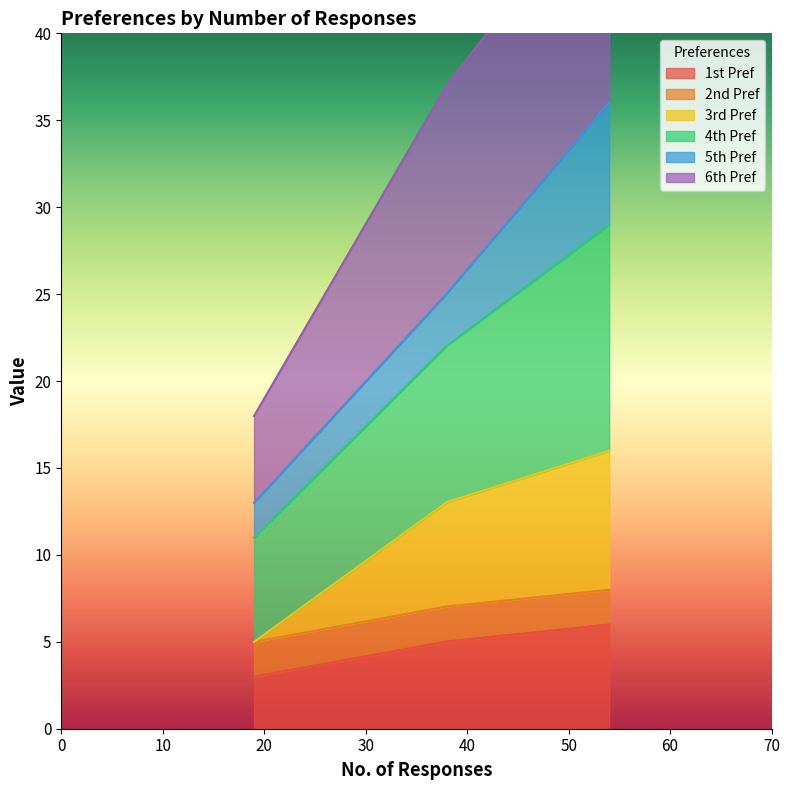

Which label corresponds to the largest value in the chart?

54